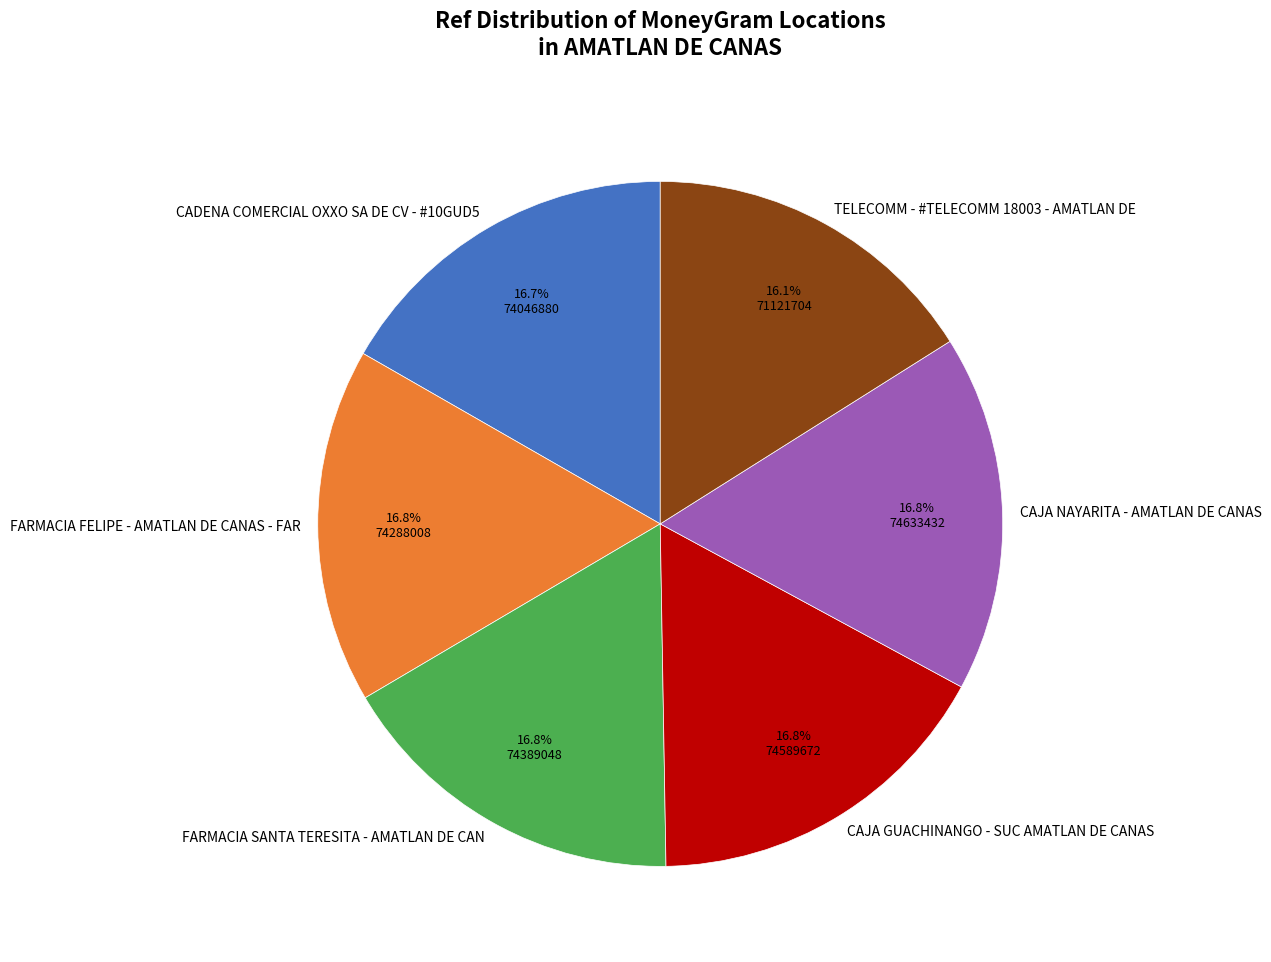

What is the ratio of the value at CADENA COMERCIAL OXXO SA DE CV - #10GUD5 to the value at FARMACIA FELIPE - AMATLAN DE CANAS - FAR?

1.0